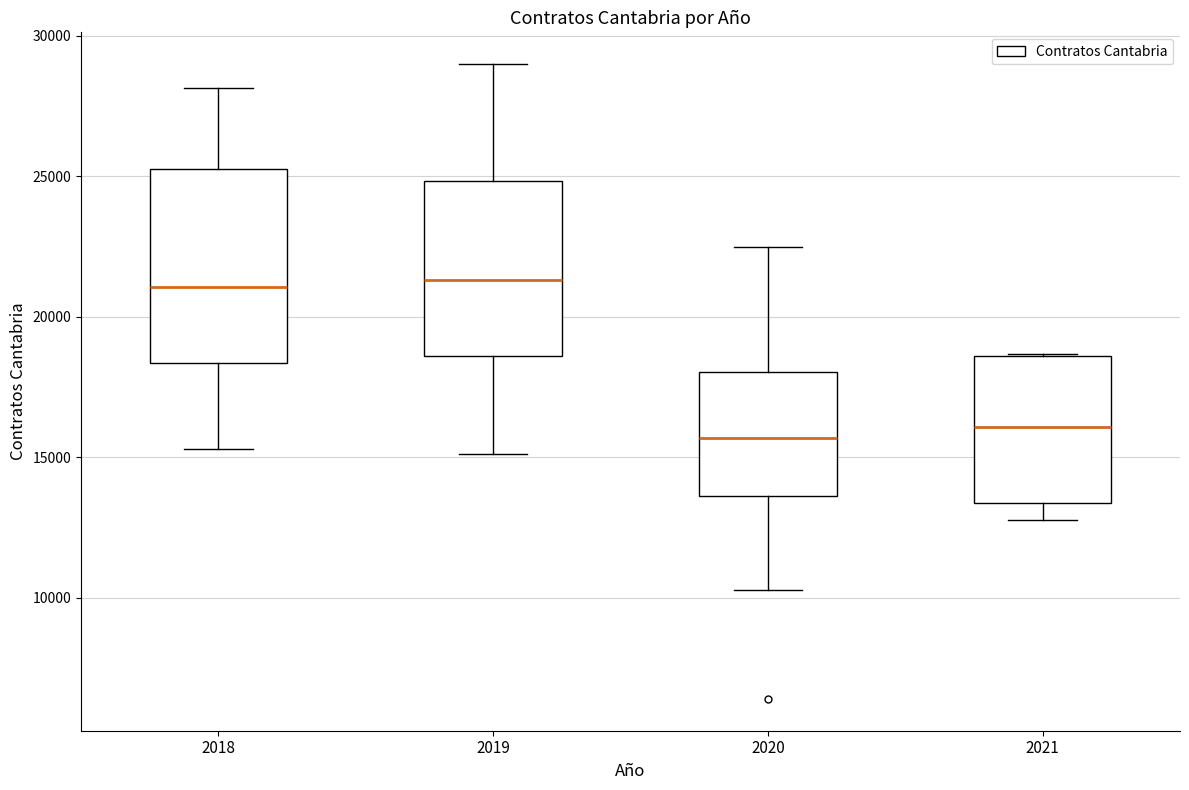

Reading left to right, transcribe this box plot: for each box, give where its median line is, the range the box spans, and where its two whiskers end, as read against the y-axis. The values are not printed on the chart, so give them approximately, as read against the axis.

2018: median 21000, box 18500 to 25500, whiskers 15500 to 28000
2019: median 21500, box 18500 to 25000, whiskers 15000 to 29000
2020: median 15500, box 13500 to 18000, whiskers 10500 to 22500
2021: median 16000, box 13500 to 18500, whiskers 13000 to 18500